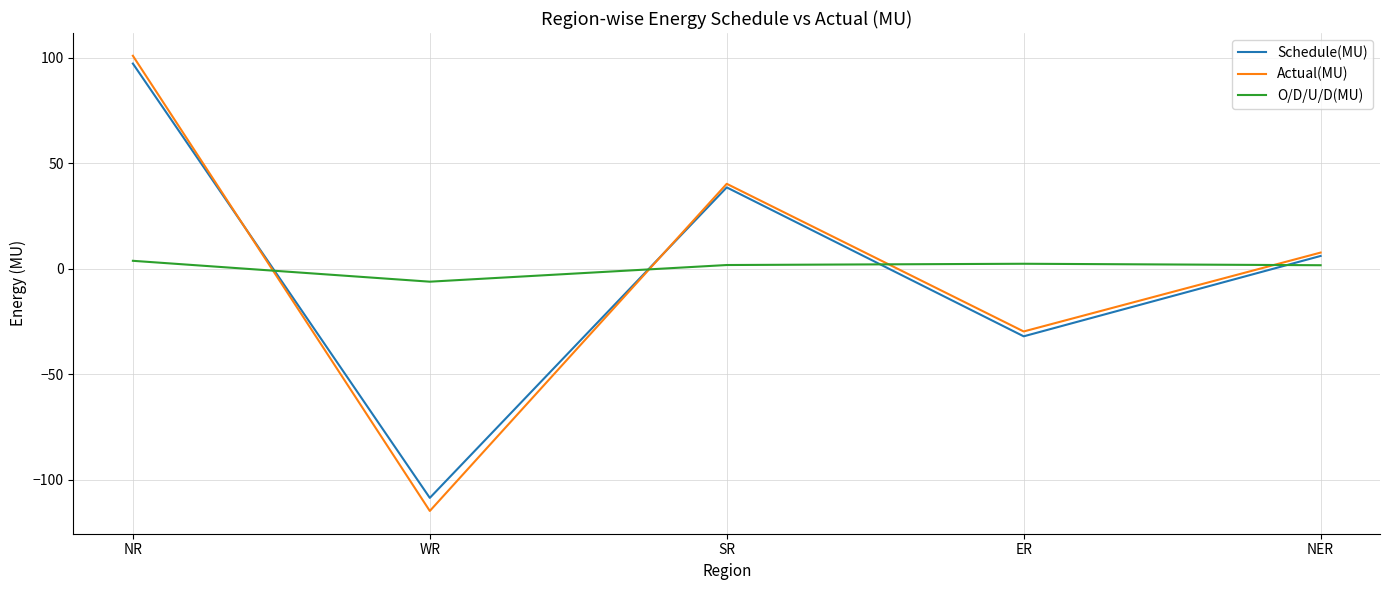

What is the highest value of the Actual(MU) series?

100.9